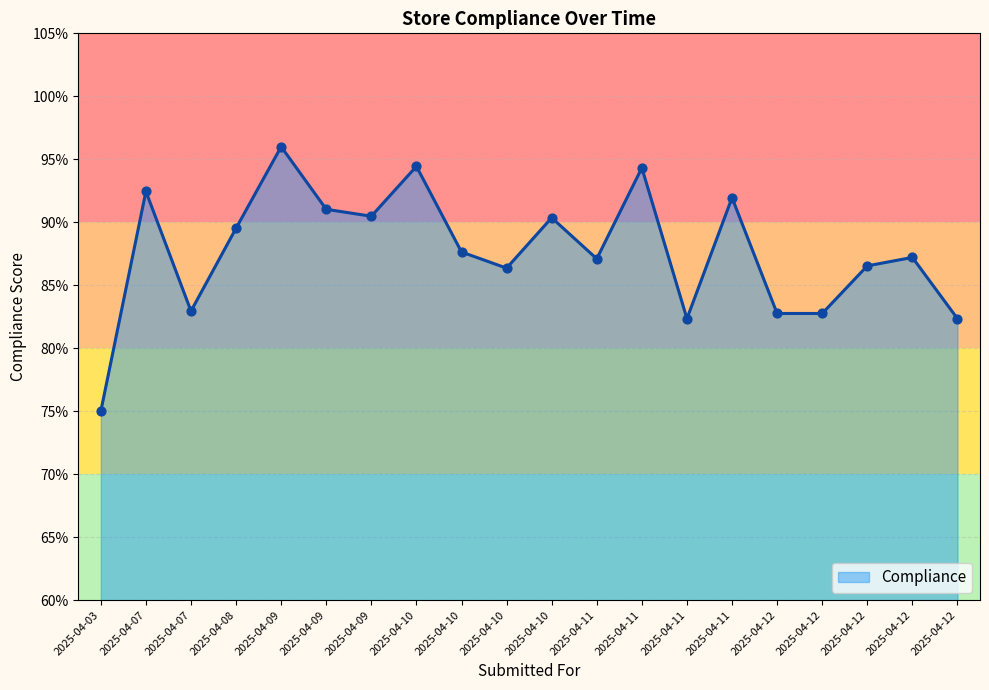

Approximately how many times larger is the value at 2025-04-10 compared to 2025-04-12?

1.1